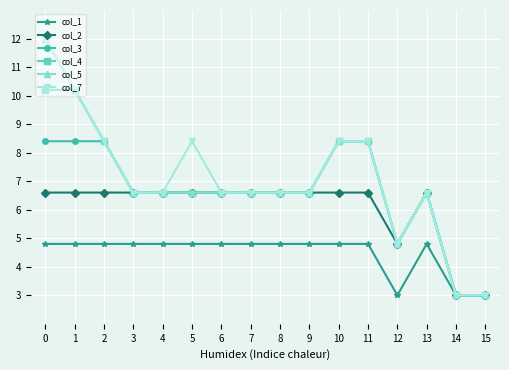

What is the maximum value shown in the chart?

12.0